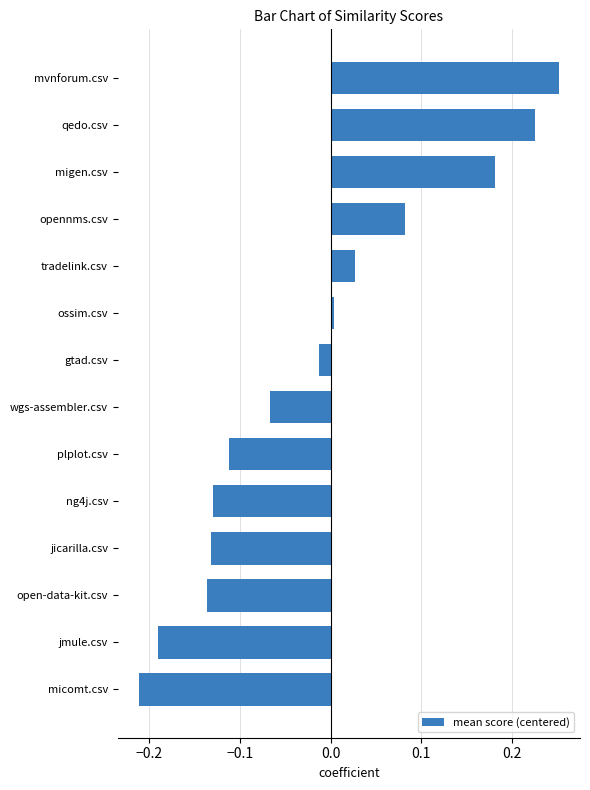

What is the sum of the values at ng4j.csv and jmule.csv?

-0.3